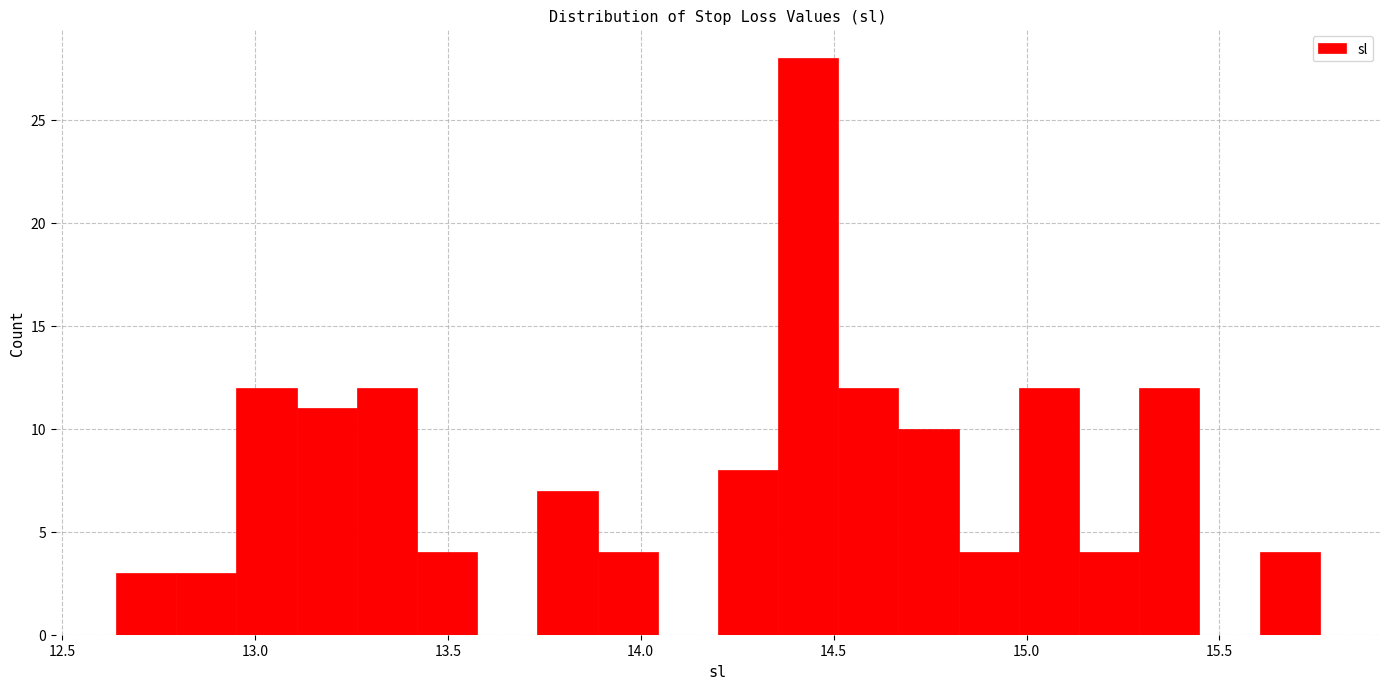

Read against the x-axis, roughly where is the centre of the tallest bar?

14.45